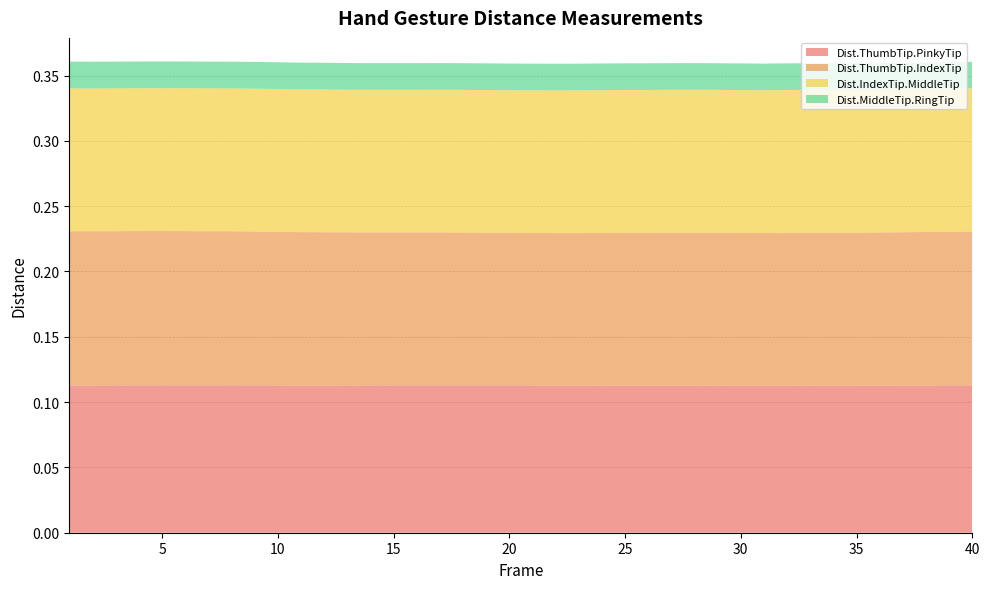

Reading right to left, list all the values displayed in this chart.

Dist.ThumbTip.PinkyTip: 40=0.1	39=0.1	38=0.1	37=0.1	36=0.1	35=0.1	34=0.1	33=0.1	32=0.1	31=0.1	30=0.1	29=0.1	28=0.1	27=0.1	26=0.1	25=0.1	24=0.1	23=0.1	22=0.1	21=0.1	20=0.1	19=0.1	18=0.1	17=0.1	16=0.1	15=0.1	14=0.1	13=0.1	12=0.1	11=0.1	10=0.1	9=0.1	8=0.1	7=0.1	6=0.1	5=0.1	4=0.1	3=0.1	2=0.1	1=0.1
Dist.ThumbTip.IndexTip: 40=0.1	39=0.1	38=0.1	37=0.1	36=0.1	35=0.1	34=0.1	33=0.1	32=0.1	31=0.1	30=0.1	29=0.1	28=0.1	27=0.1	26=0.1	25=0.1	24=0.1	23=0.1	22=0.1	21=0.1	20=0.1	19=0.1	18=0.1	17=0.1	16=0.1	15=0.1	14=0.1	13=0.1	12=0.1	11=0.1	10=0.1	9=0.1	8=0.1	7=0.1	6=0.1	5=0.1	4=0.1	3=0.1	2=0.1	1=0.1
Dist.IndexTip.MiddleTip: 40=0.1	39=0.1	38=0.1	37=0.1	36=0.1	35=0.1	34=0.1	33=0.1	32=0.1	31=0.1	30=0.1	29=0.1	28=0.1	27=0.1	26=0.1	25=0.1	24=0.1	23=0.1	22=0.1	21=0.1	20=0.1	19=0.1	18=0.1	17=0.1	16=0.1	15=0.1	14=0.1	13=0.1	12=0.1	11=0.1	10=0.1	9=0.1	8=0.1	7=0.1	6=0.1	5=0.1	4=0.1	3=0.1	2=0.1	1=0.1
Dist.MiddleTip.RingTip: 40=0.0	39=0.0	38=0.0	37=0.0	36=0.0	35=0.0	34=0.0	33=0.0	32=0.0	31=0.0	30=0.0	29=0.0	28=0.0	27=0.0	26=0.0	25=0.0	24=0.0	23=0.0	22=0.0	21=0.0	20=0.0	19=0.0	18=0.0	17=0.0	16=0.0	15=0.0	14=0.0	13=0.0	12=0.0	11=0.0	10=0.0	9=0.0	8=0.0	7=0.0	6=0.0	5=0.0	4=0.0	3=0.0	2=0.0	1=0.0